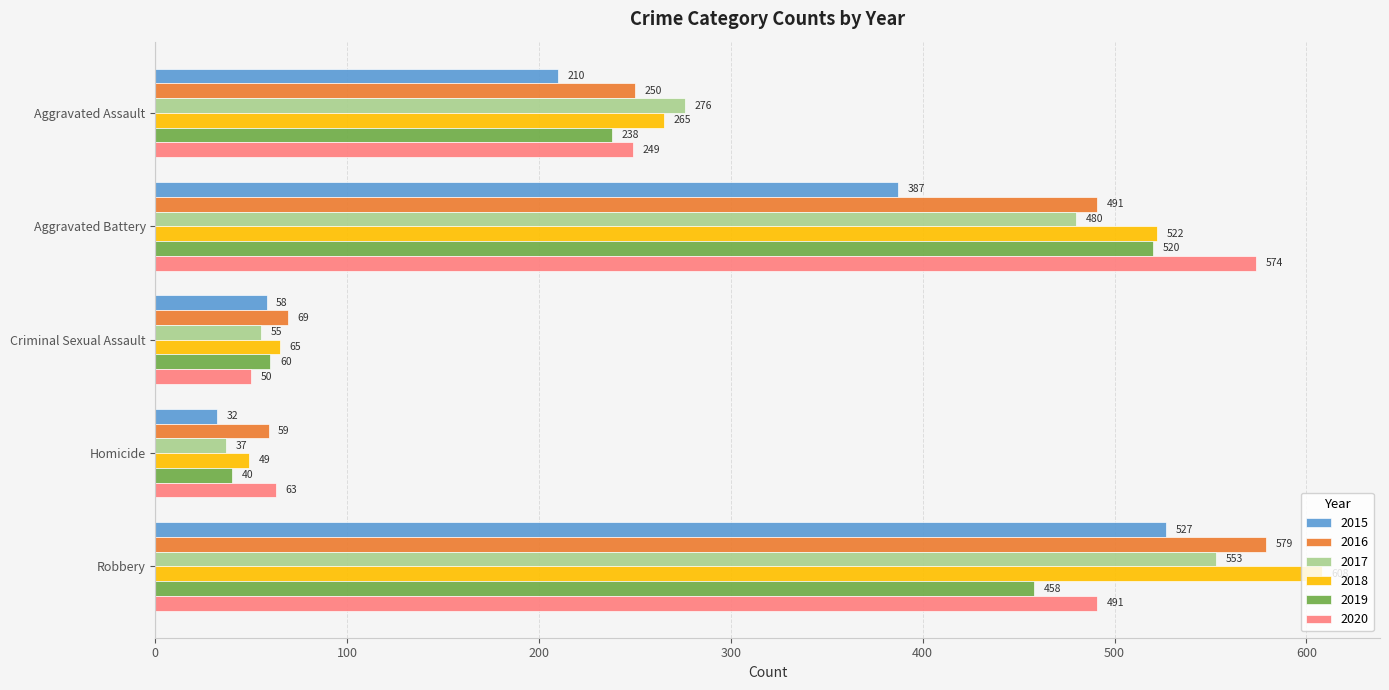

What is the difference between the maximum and minimum values in the 2020 series?

524